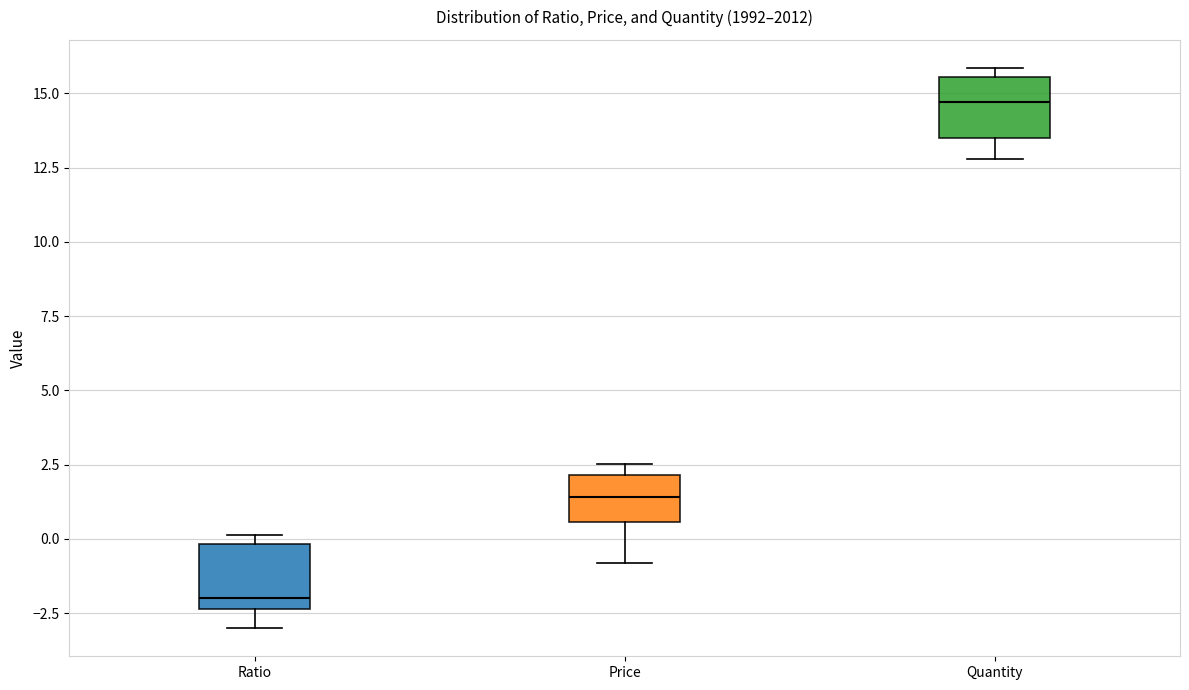

Which box's median line is the lowest?

Ratio